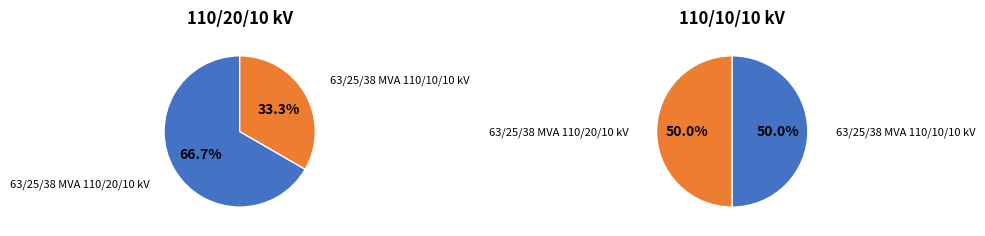

What percentage is the 63/25/38 MVA 110/20/10 kV slice, to the nearest percent?

67%